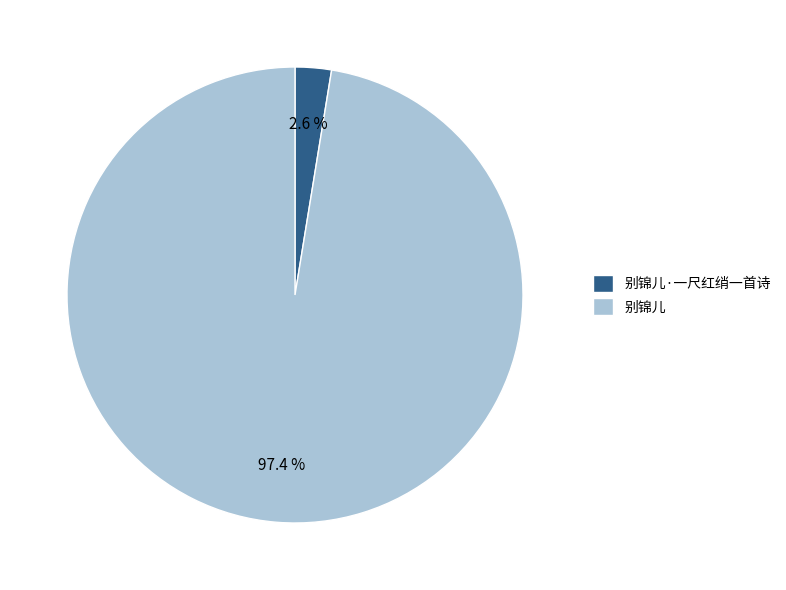

True or false: 别锦儿 accounts for 92% of the total.

False